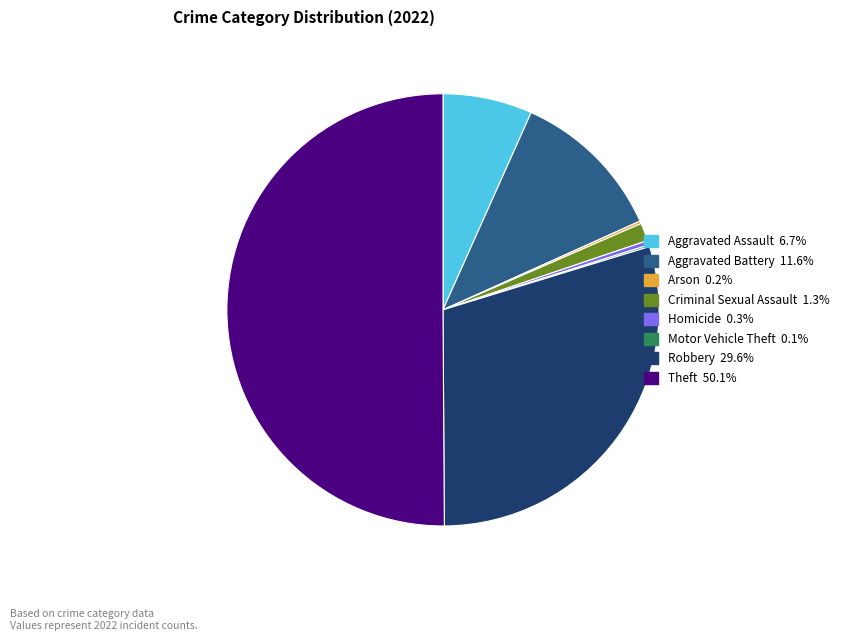

Is there a majority slice in this chart?

Yes